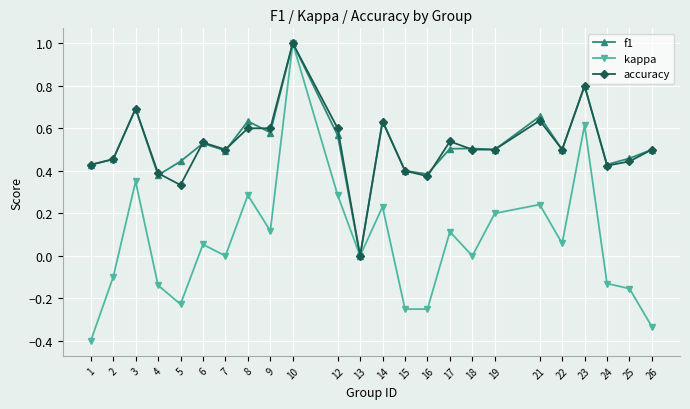

What is the greatest value displayed?

1.0